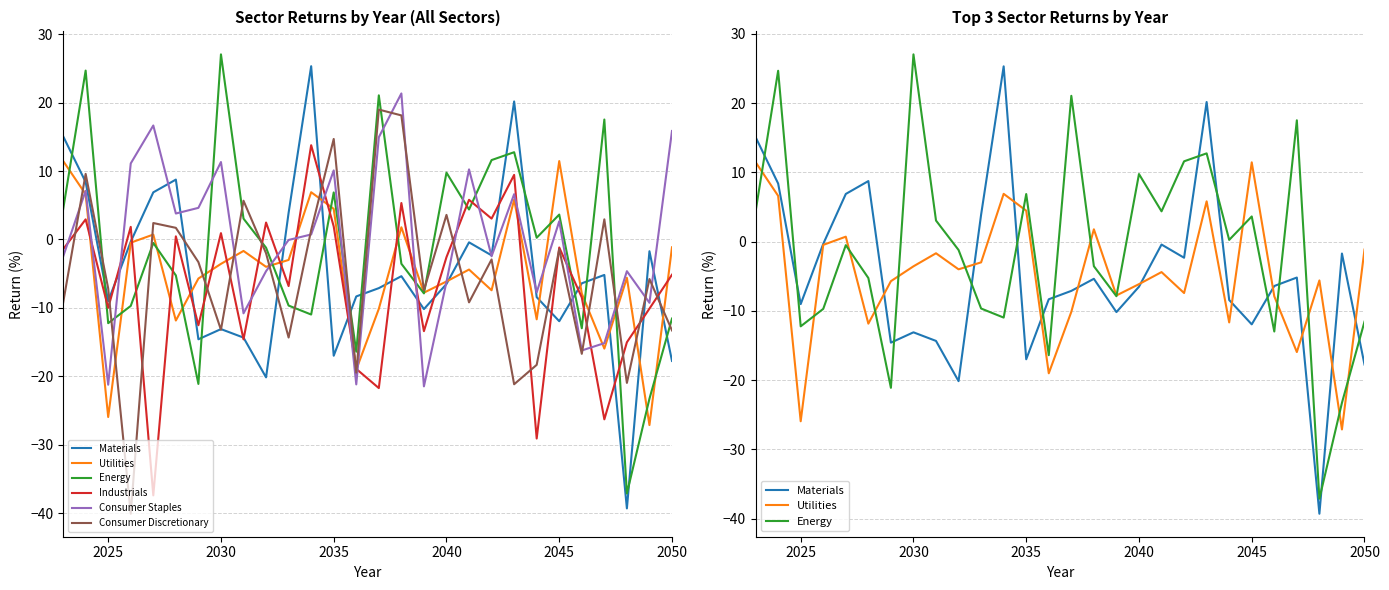

The value of Industrials at 2035 is 1.9. True or false?

True